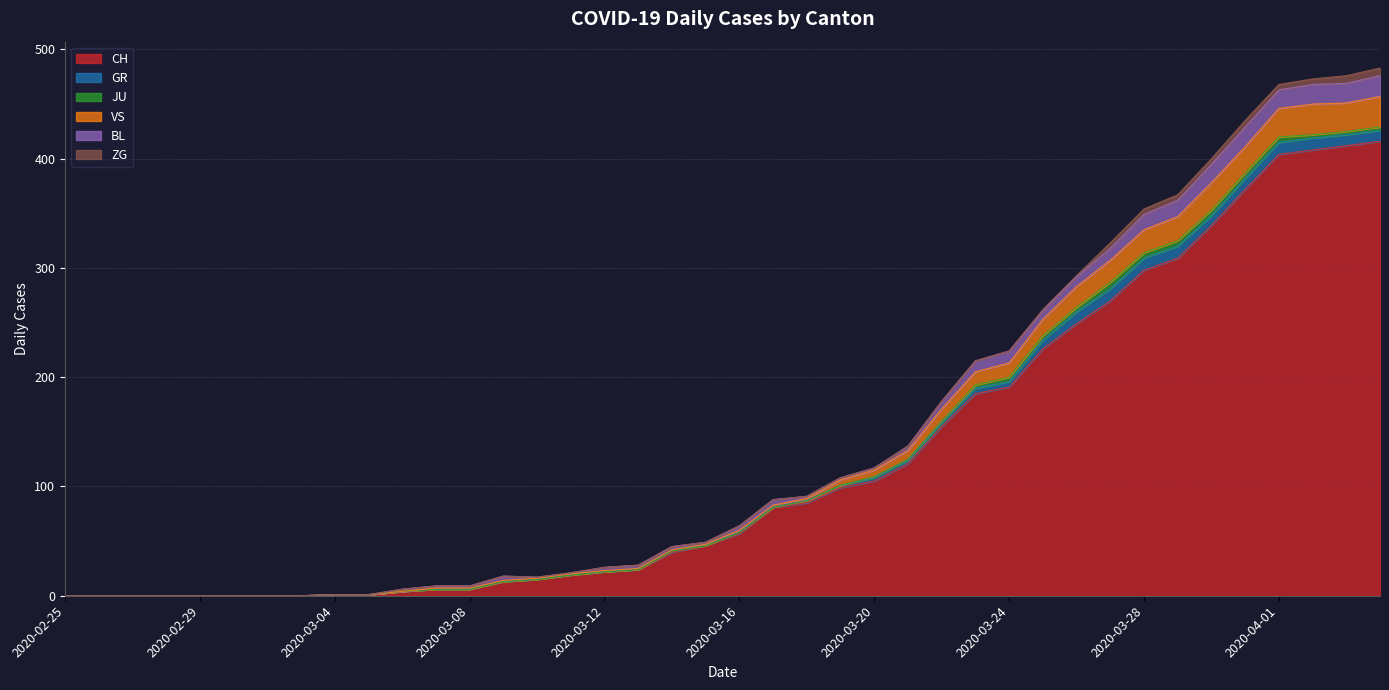

How many values in the VS series are below 2?

20